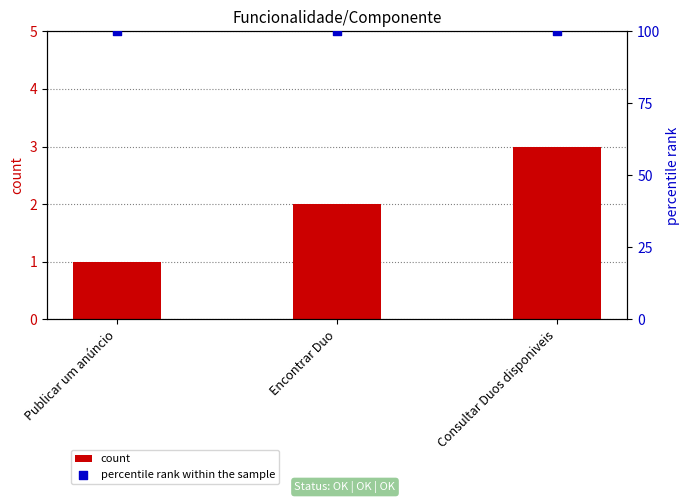

What are all the series names shown in the legend?

count, percentile rank within the sample